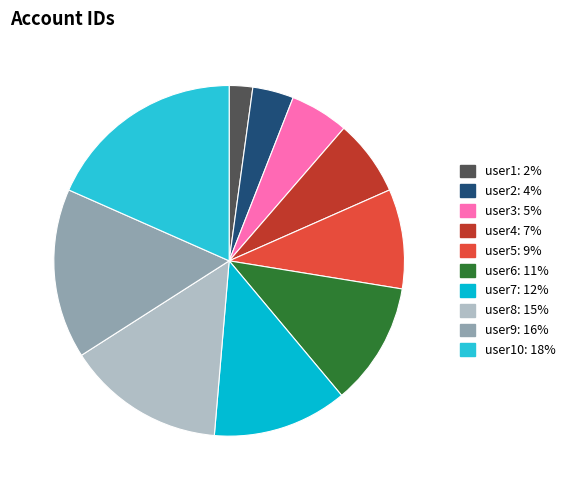

Rank the categories by value from lowest to highest.

user1, user2, user3, user4, user5, user6, user7, user8, user9, user10